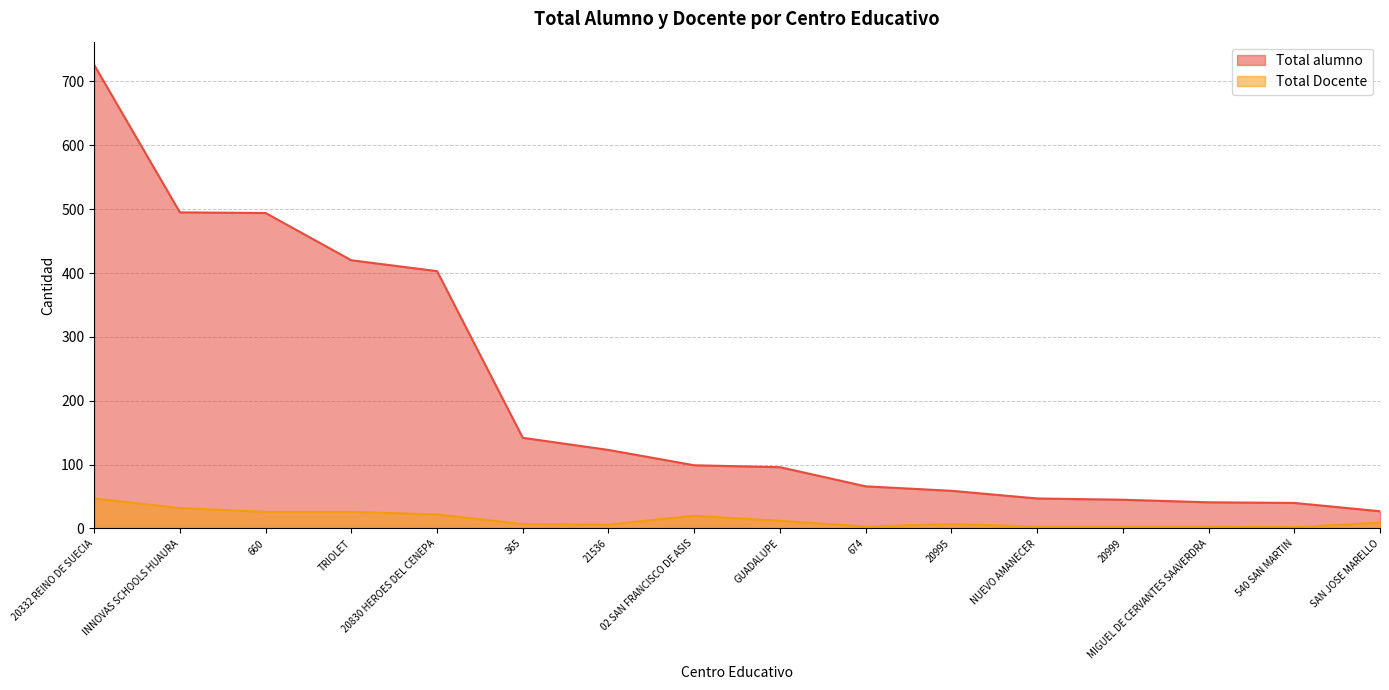

List the series in order of their overall mean, lowest first.

Total Docente, Total alumno